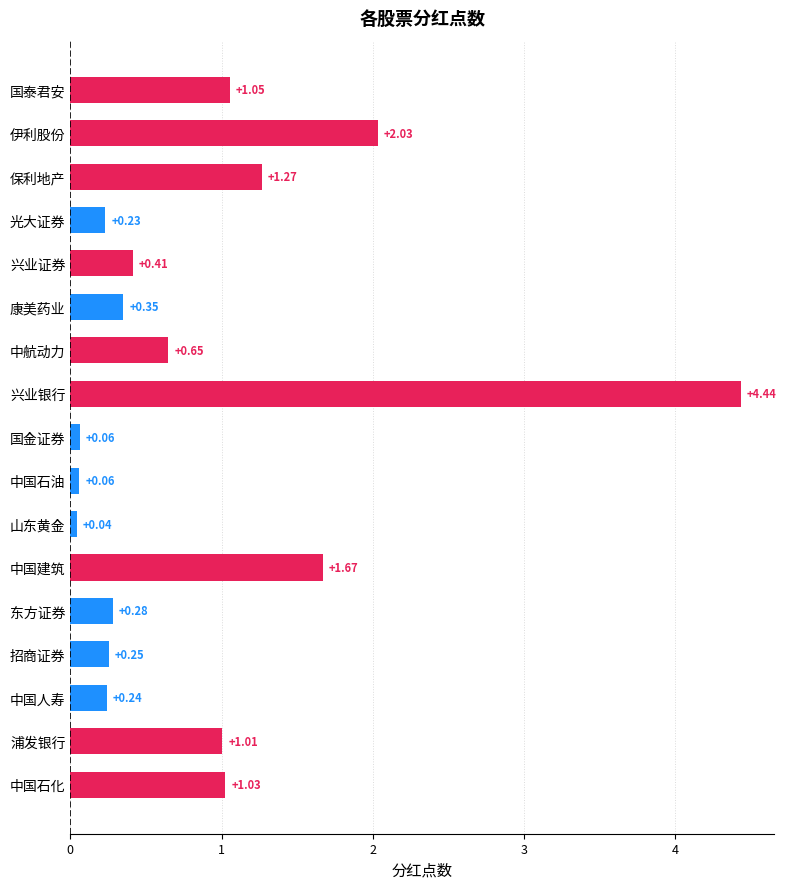

Which label corresponds to the smallest value in the chart?

山东黄金